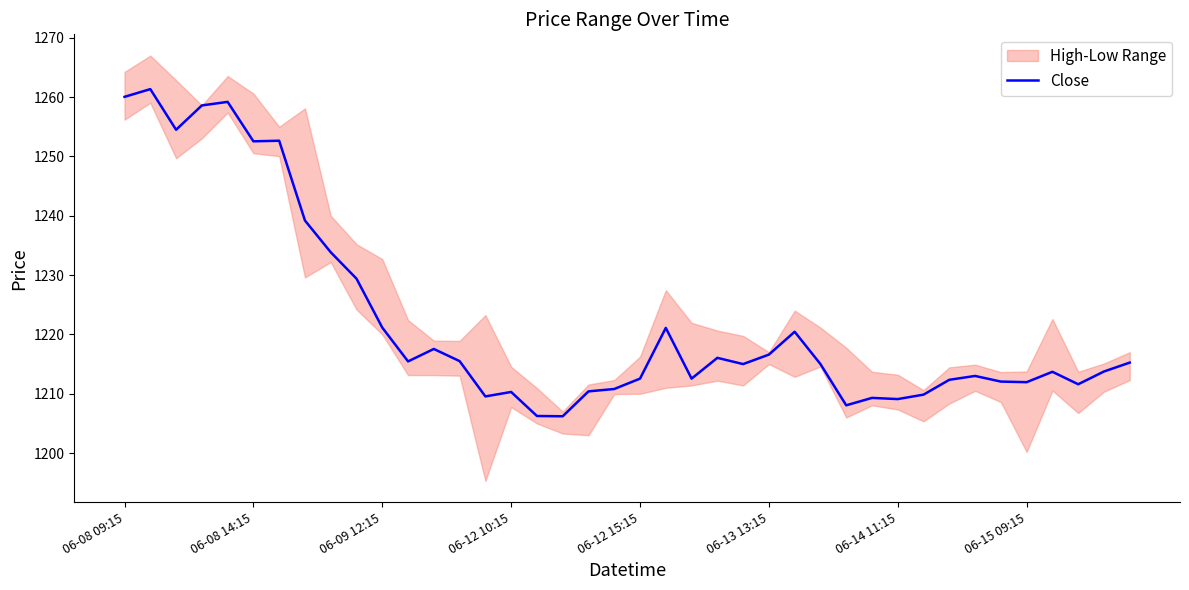

What is the difference between the values at 06-14 11:15 and 06-08 09:15?

51.0